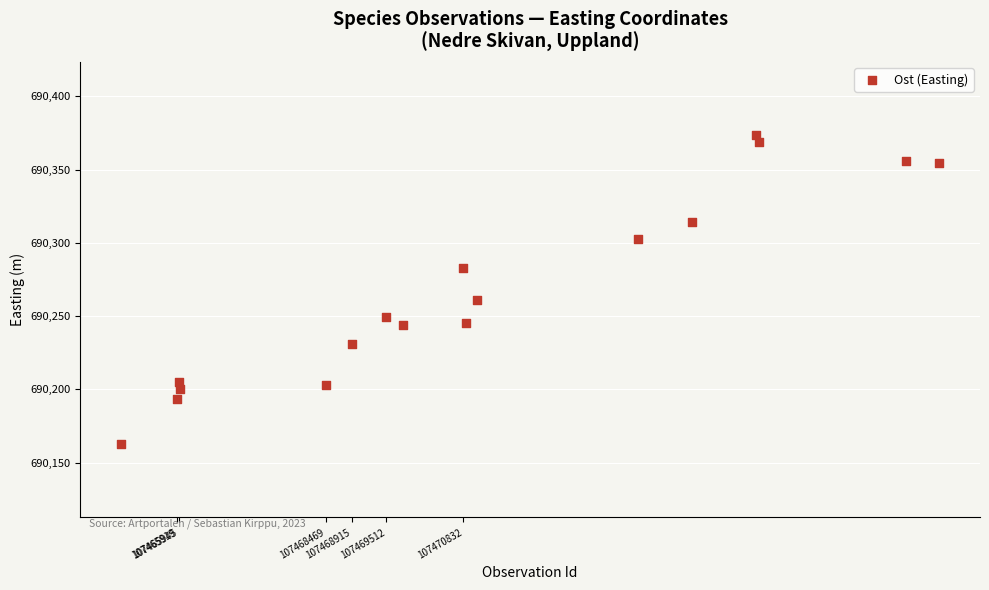

What Y value in the scatter plot is closest to 690267?

690261.2